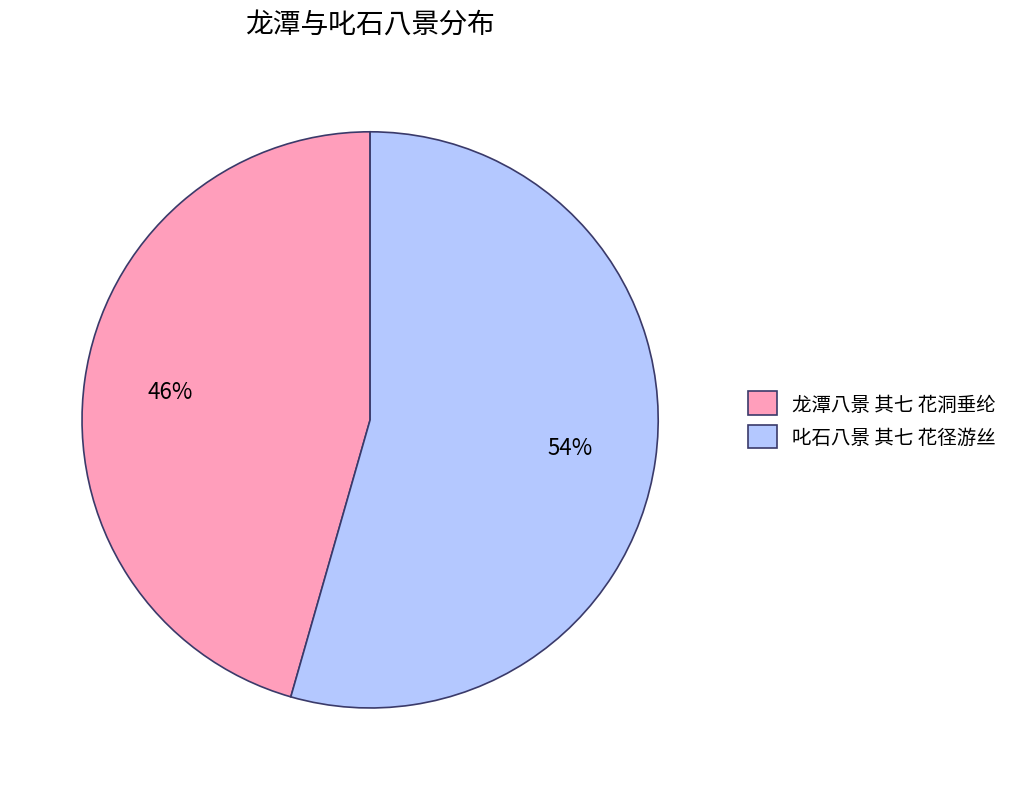

What percentage is the 叱石八景 其七 花径游丝 slice, to the nearest percent?

54%